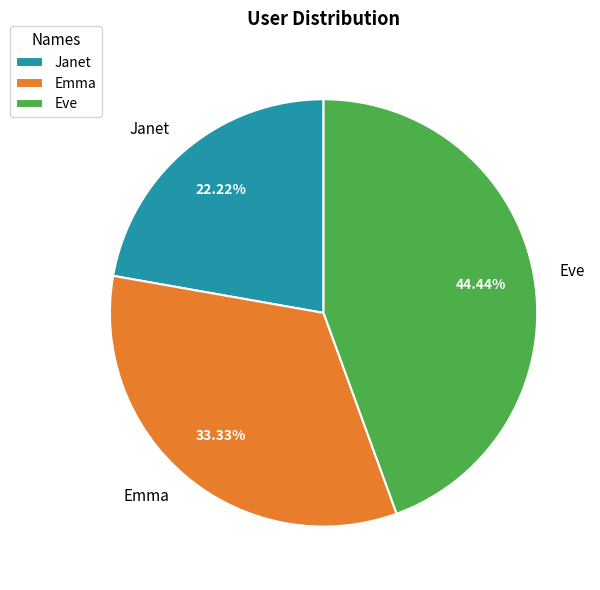

What is the total percentage of Emma and Janet?

55.6%